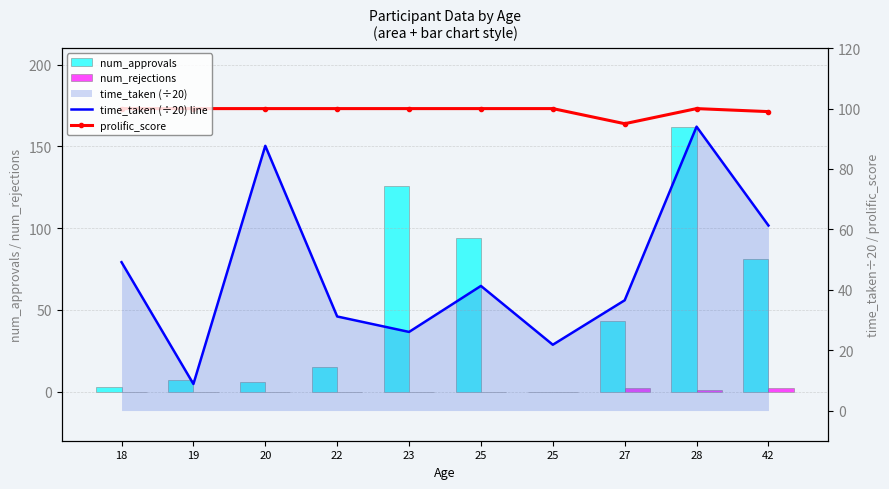

The prolific_score series shows 100.0 at 28. True or false?

True